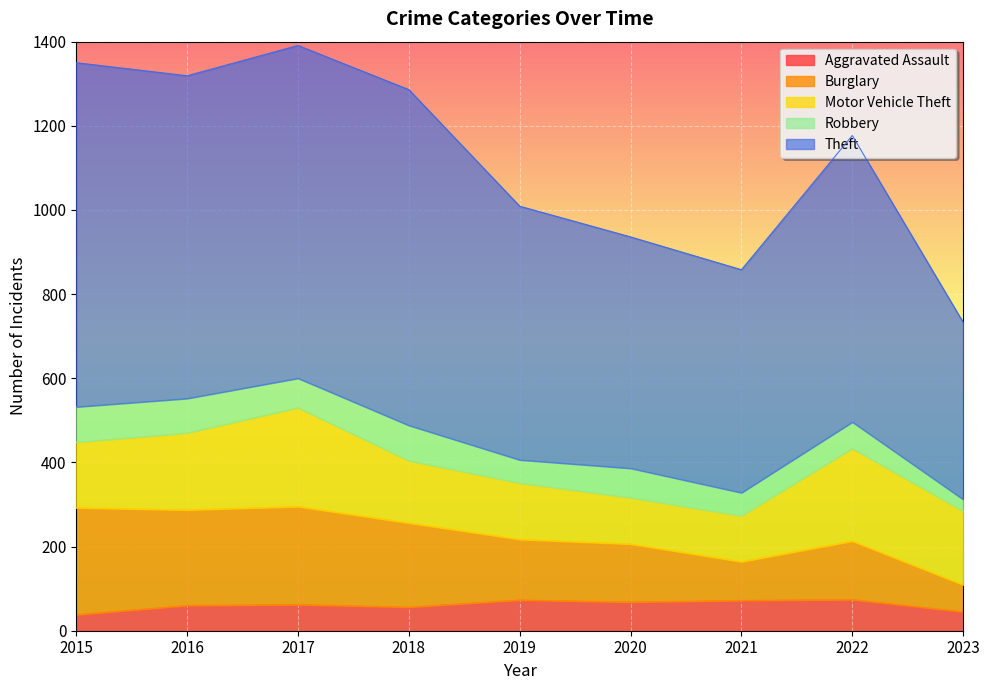

Does the chart display data point markers on the line(s)?

No